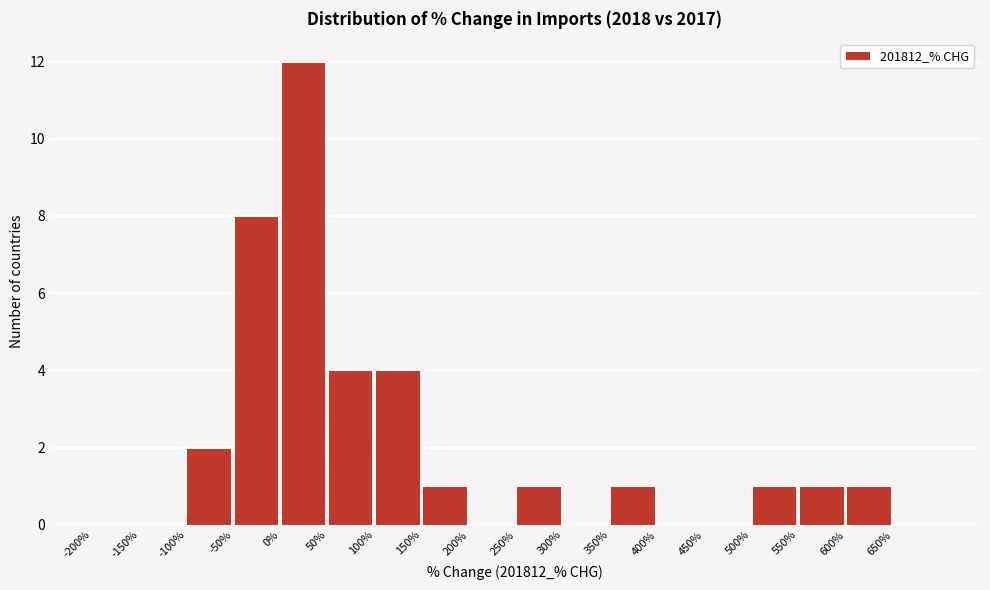

Over which range of the x-axis is the bar tallest?

0 to 50